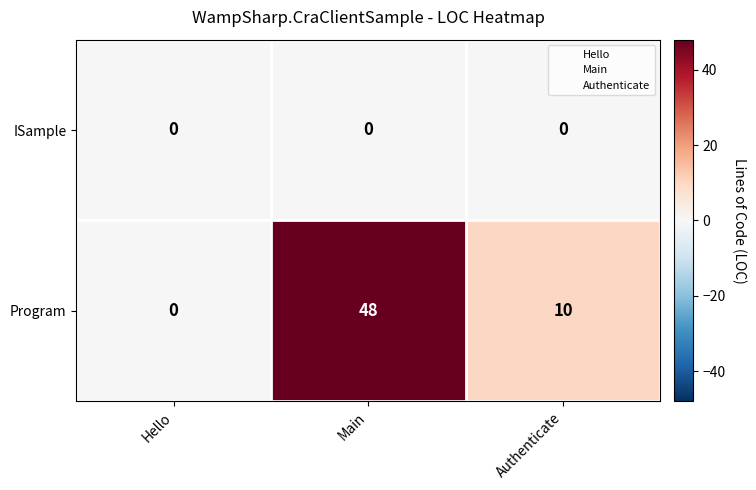

How many data points does each series have?

3